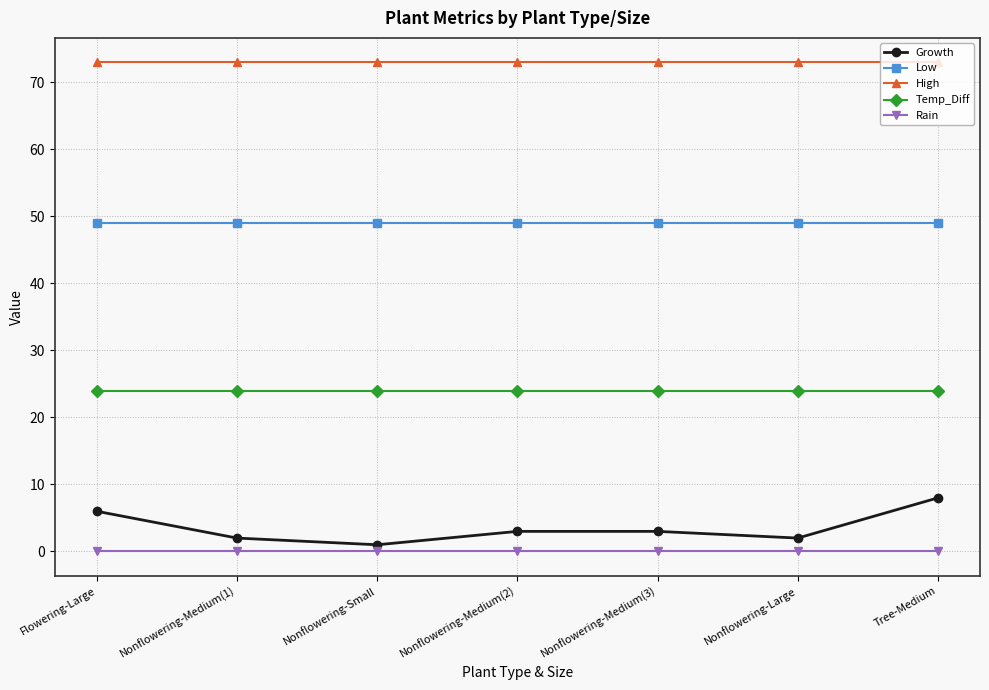

How many lines are shown in the chart?

5